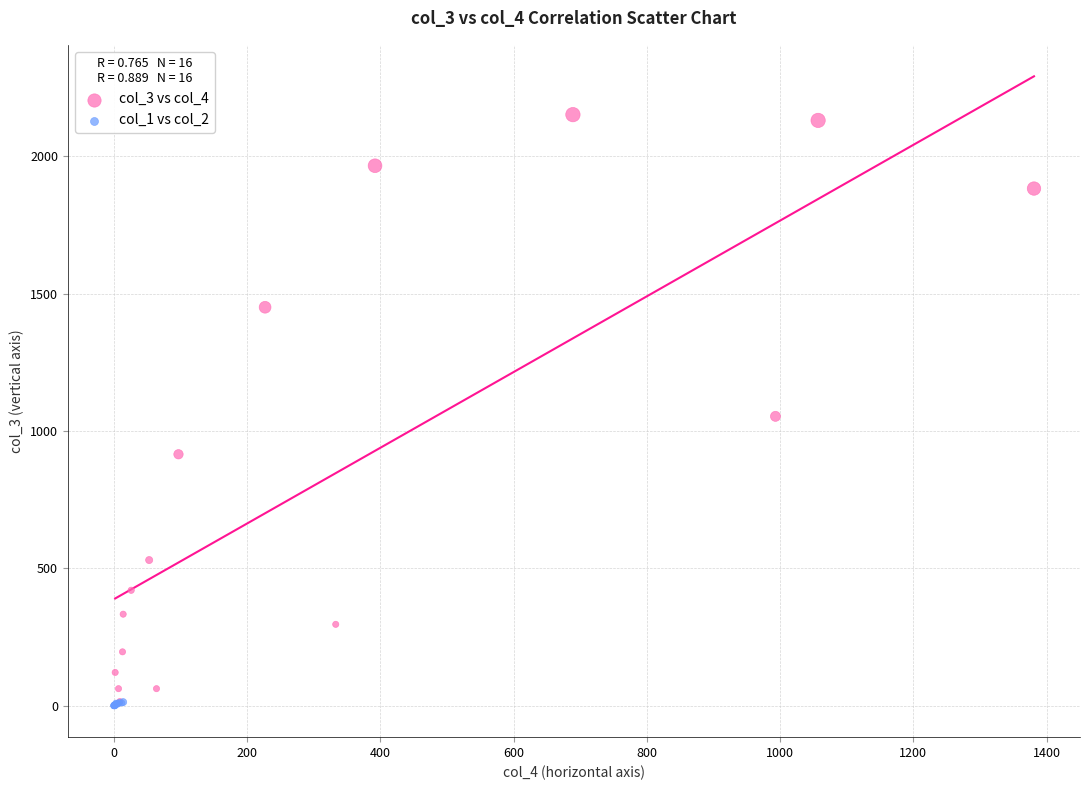

Which series has the largest Y range (max minus min)?

col_3 vs col_4